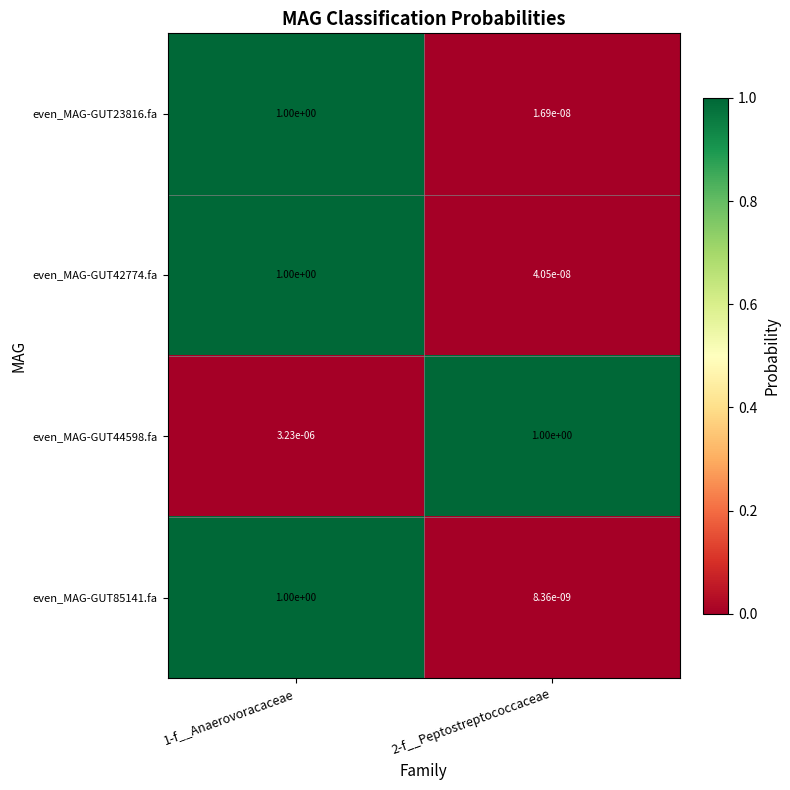

The value of even_MAG-GUT44598.fa at 2-f__Peptostreptococcaceae is 0.7. True or false?

False